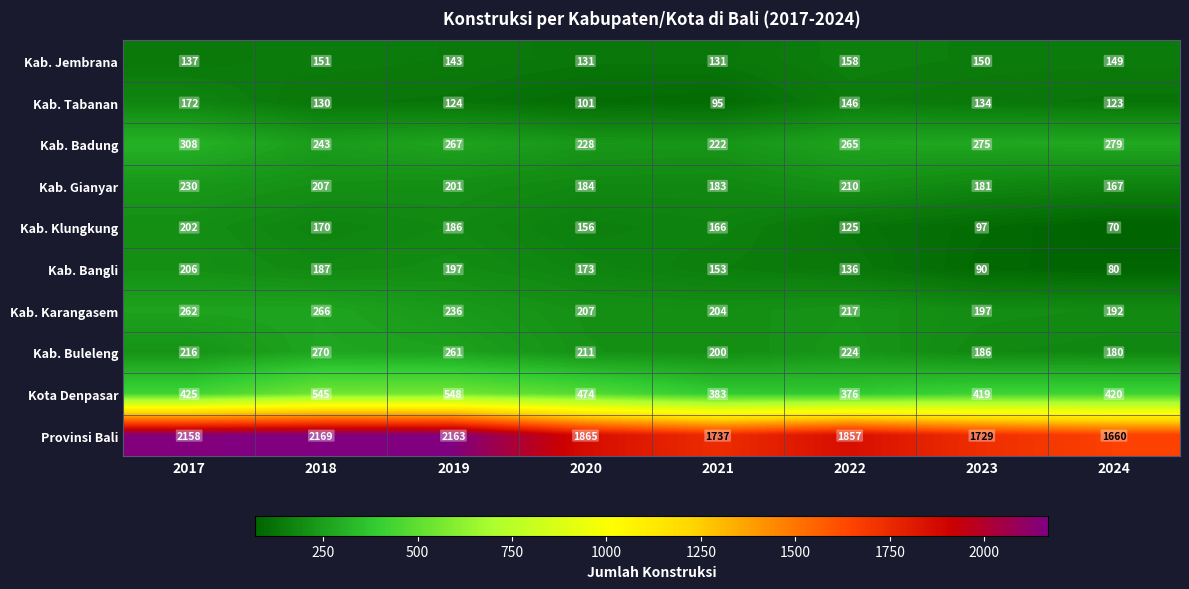

What is the sum of all Kab. Badung values?

2087